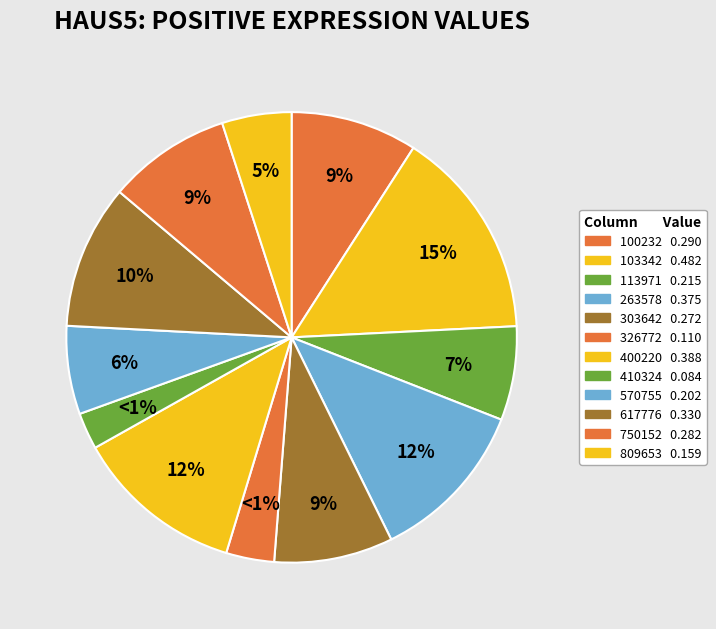

The 809653 slice represents 15% of the pie. True or false?

False